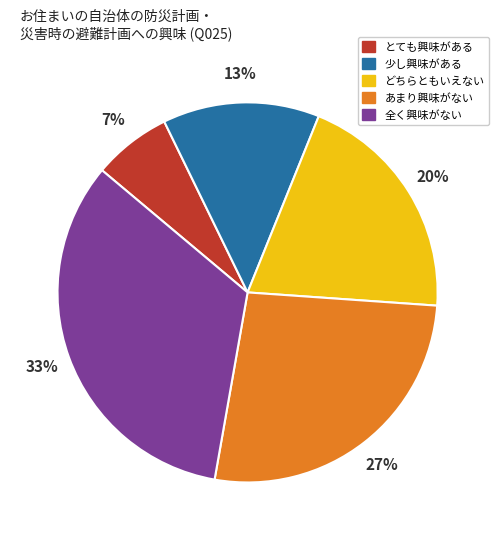

Is there a majority slice in this chart?

No